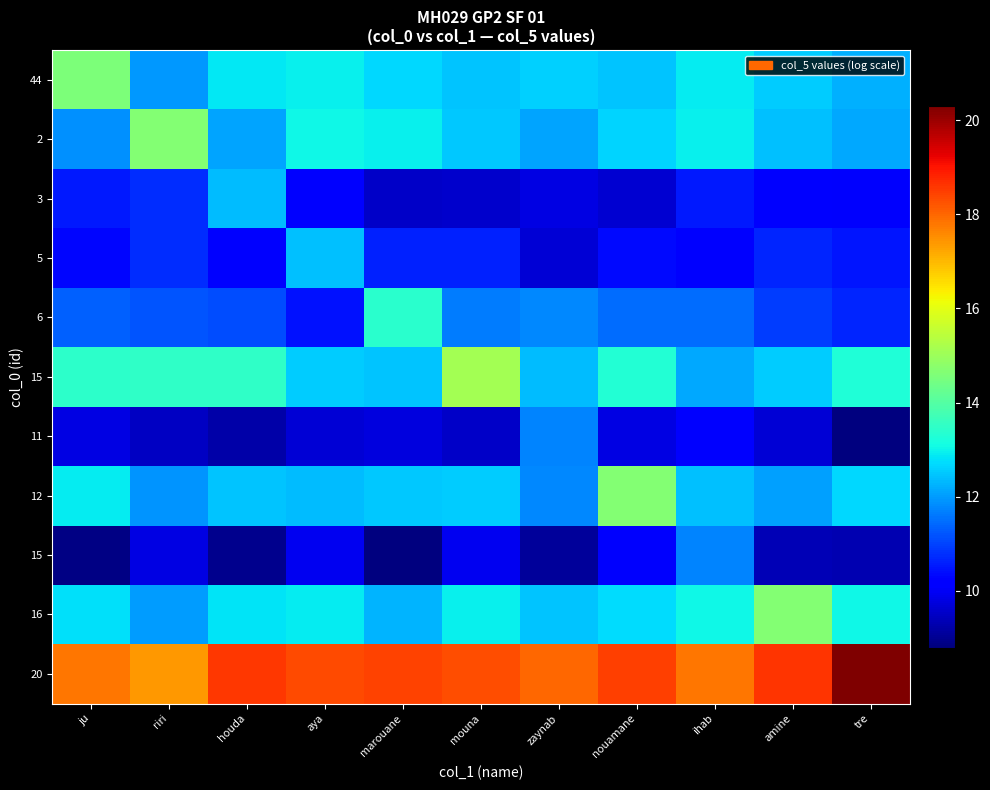

How many categories are shown in the chart?

11